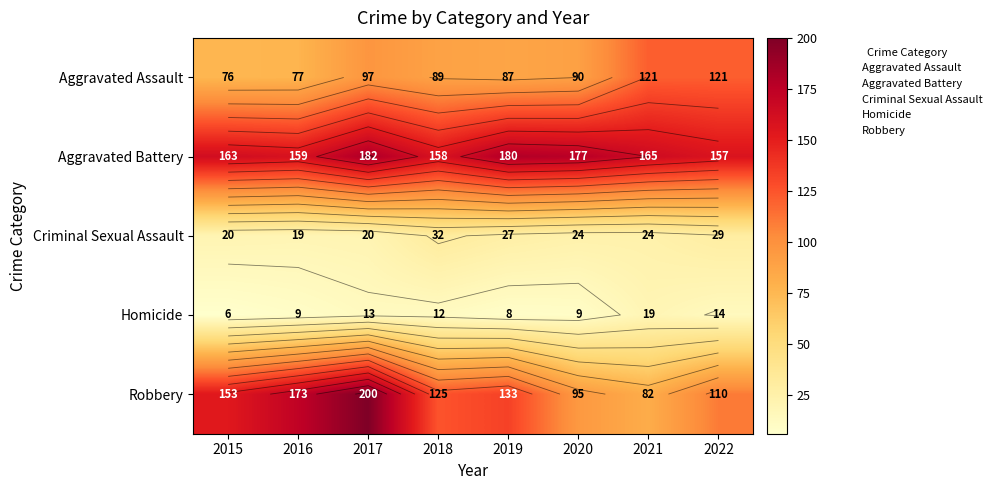

What is the total value across all series at 2019?

435